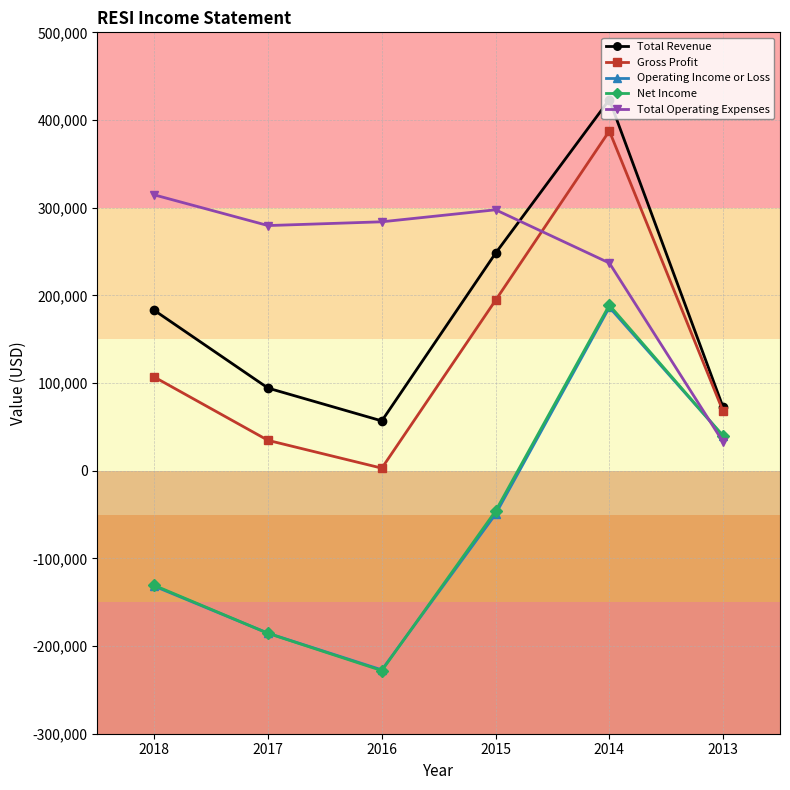

What are all the series names shown in the legend?

Total Revenue, Gross Profit, Operating Income or Loss, Net Income, Total Operating Expenses